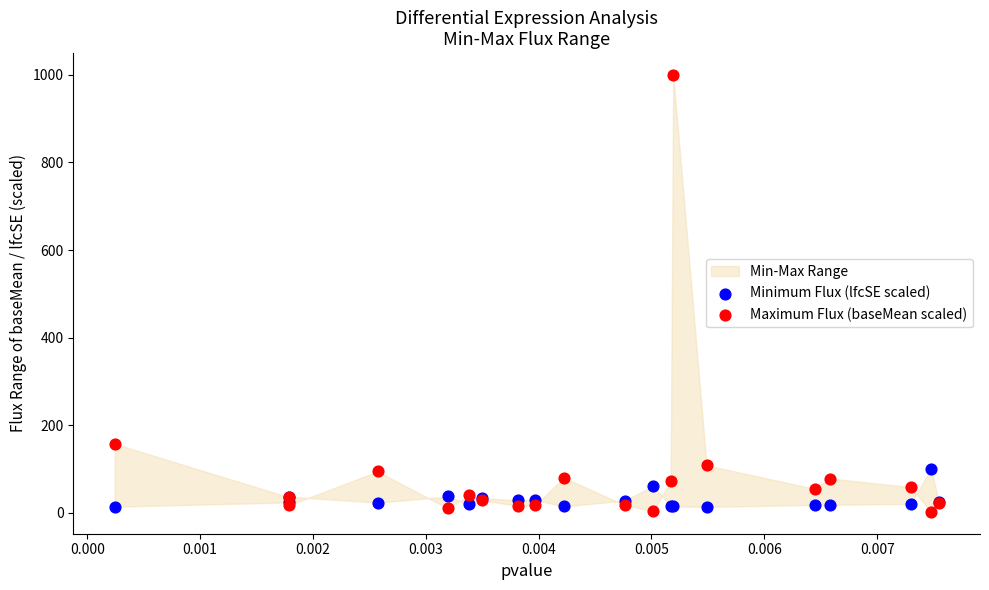

Which series contains the highest Y value?

Maximum Flux (baseMean scaled)